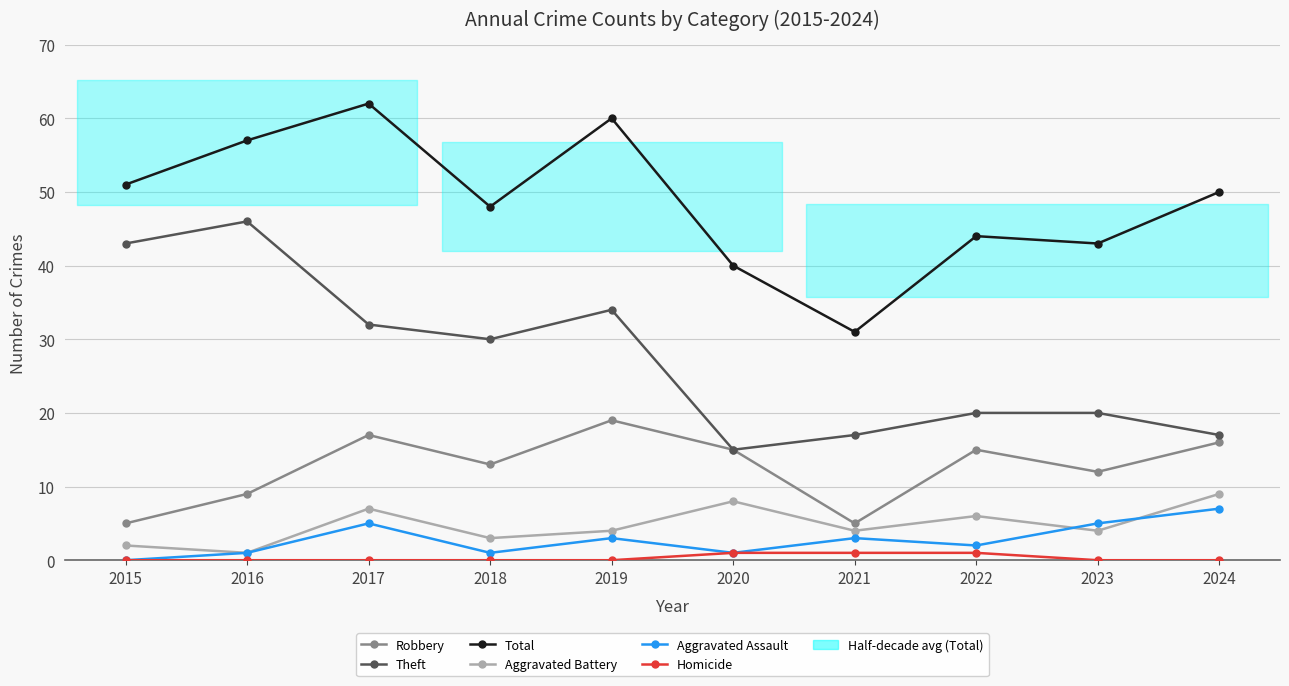

Is it true that Theft equals 17 at 2021?

True